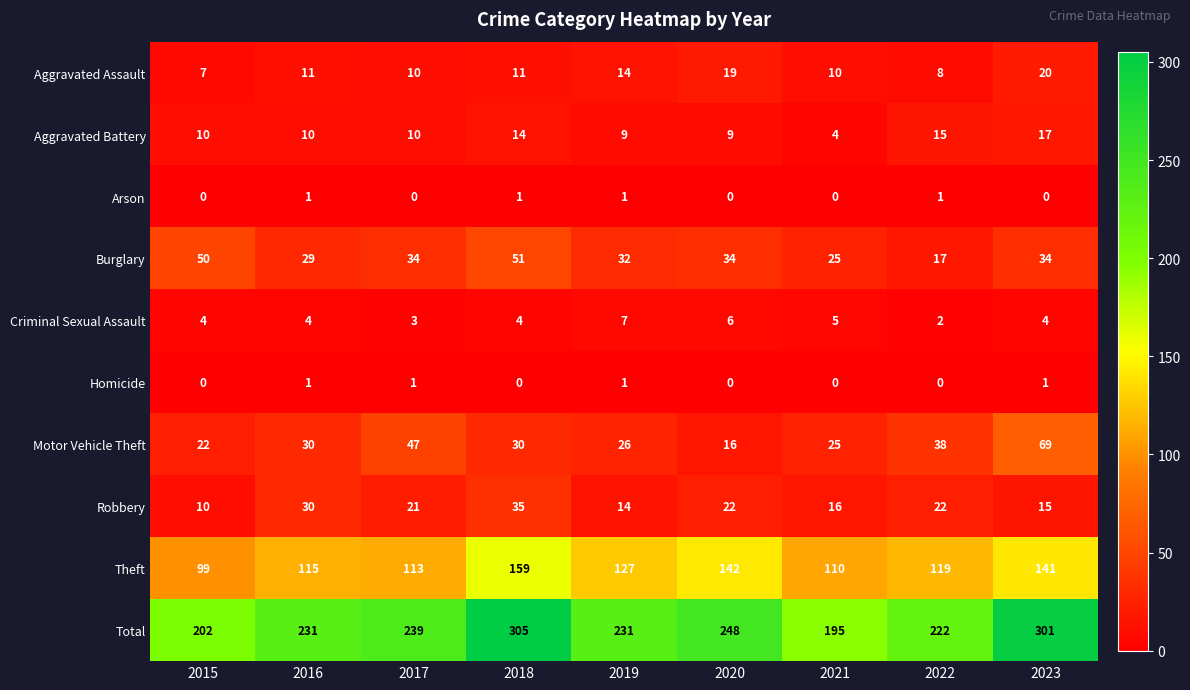

What is the difference between the maximum and second lowest values in the Total series?

103